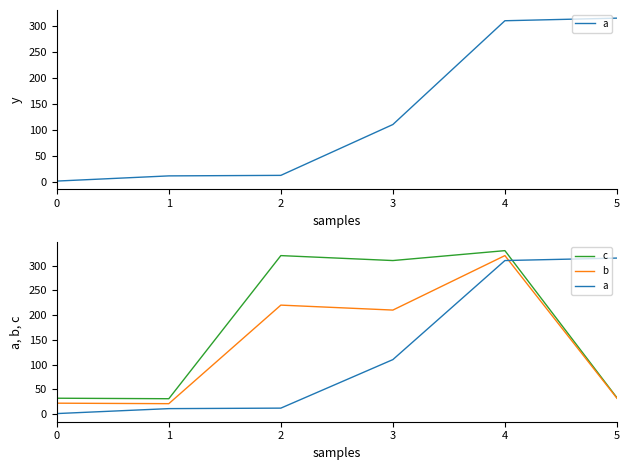

True or false: a has a value of 76 at 3.

False